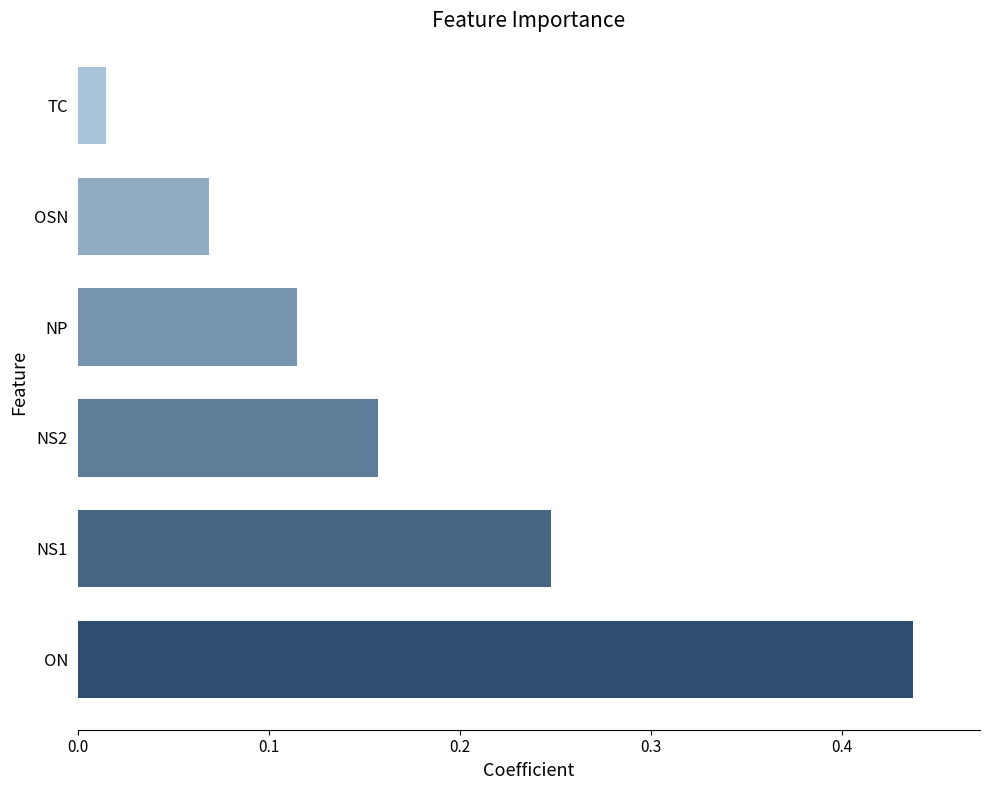

True or false: the data shows 0.1 at NS2.

False